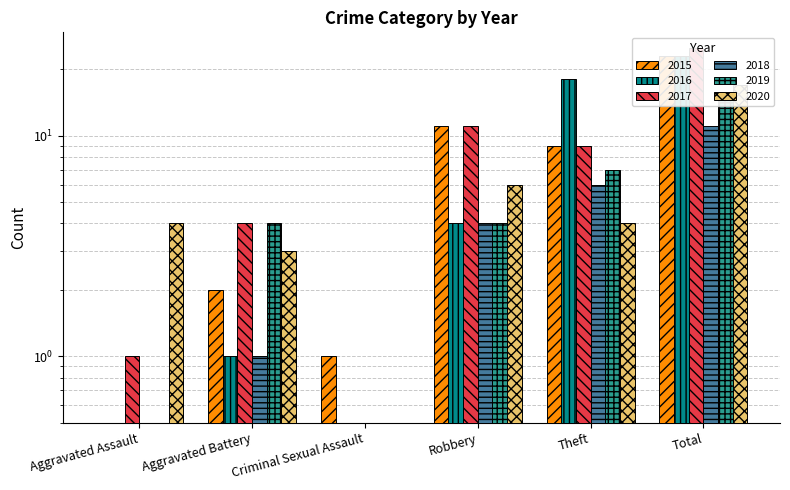

What is the sum of the 2016 values at Theft and Robbery?

22